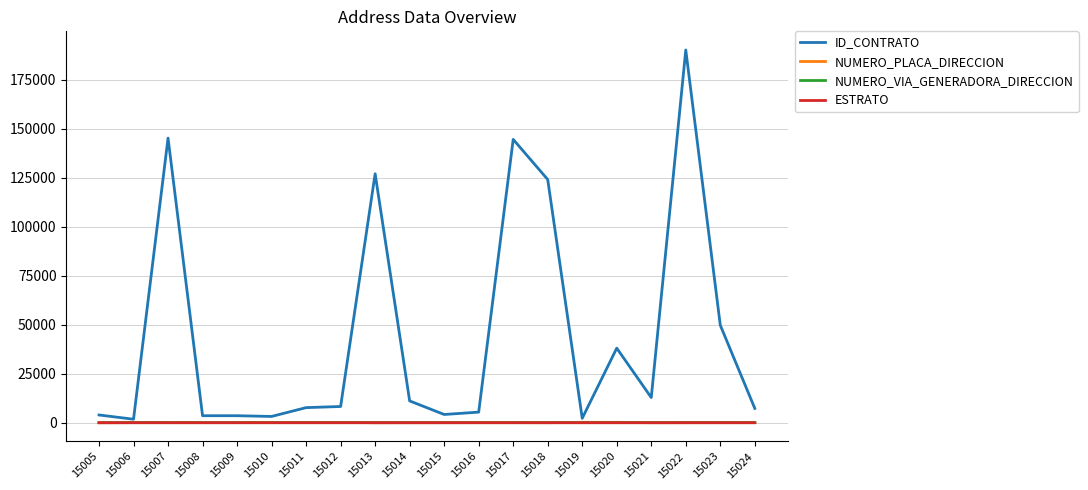

Which series has the largest range (max minus min)?

ID_CONTRATO